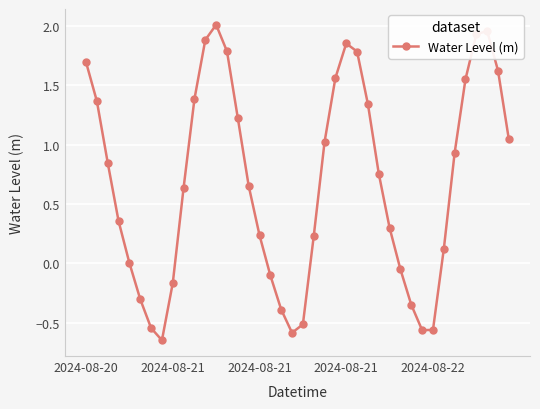

How many interior local peaks (higher than both neighbors) does the data have?

3